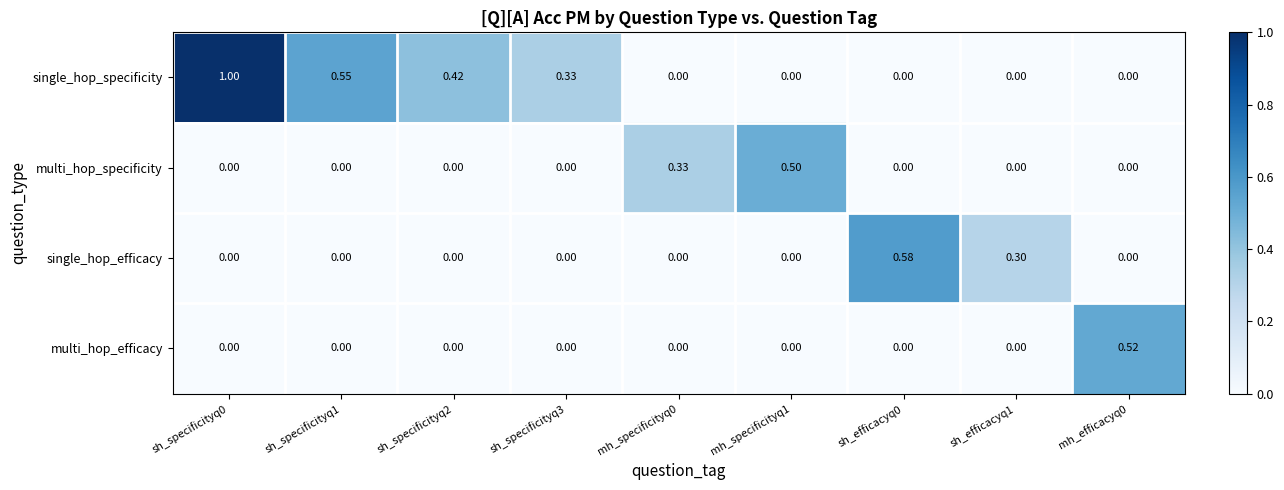

Which label corresponds to the largest value in the chart?

sh_specificityq0